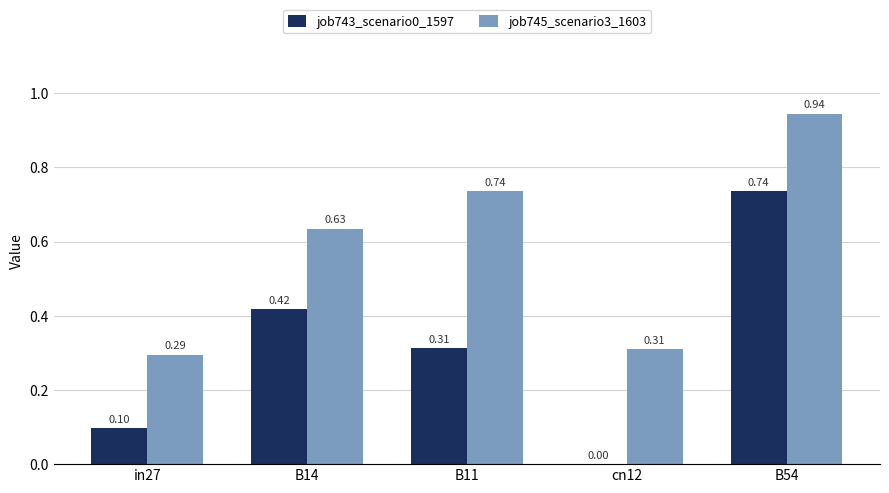

The value of job743_scenario0_1597 at cn12 is 0.0. True or false?

True